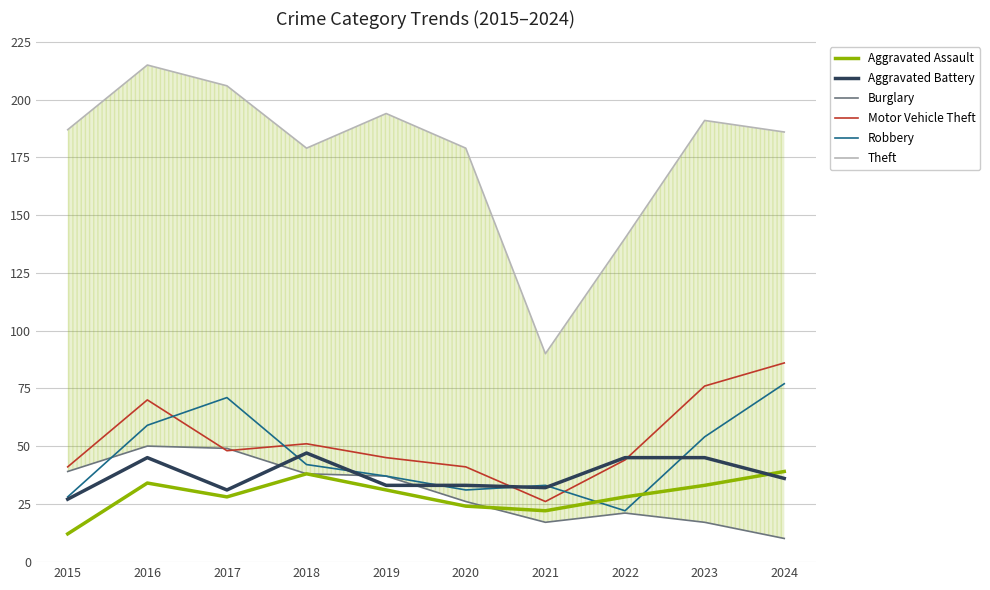

What is the value of the Burglary point at the 3rd from the left?

49